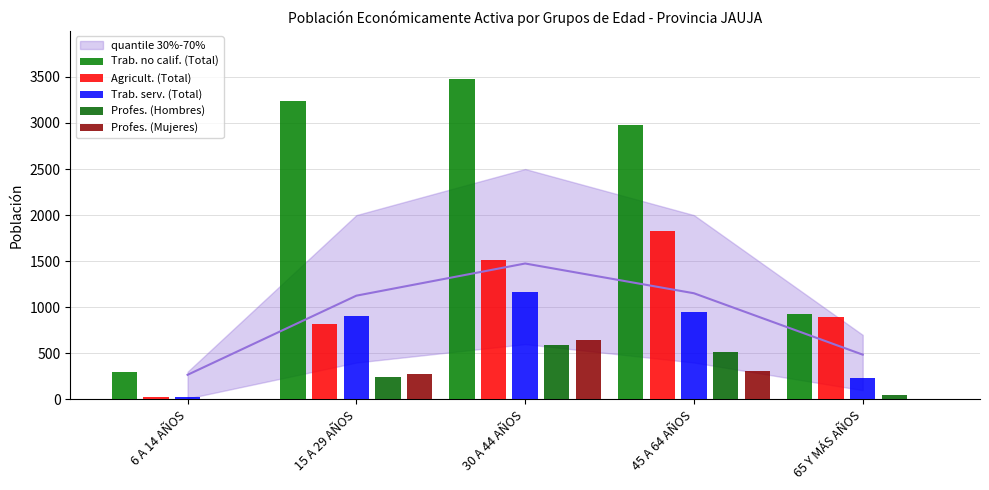

What is the value of the Profes. (Hombres) bar at the 5th from the left?

43